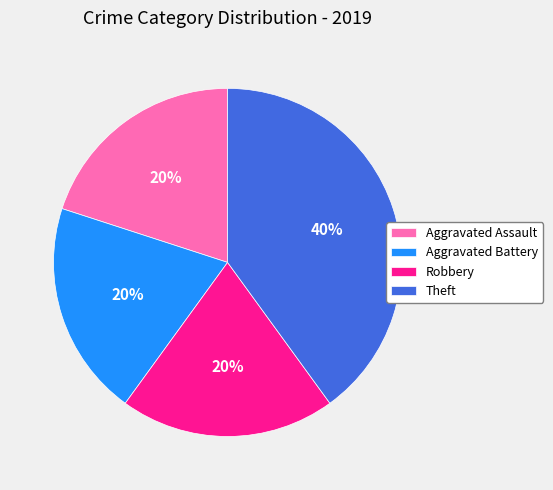

What percentage is the Robbery slice, to the nearest percent?

20%